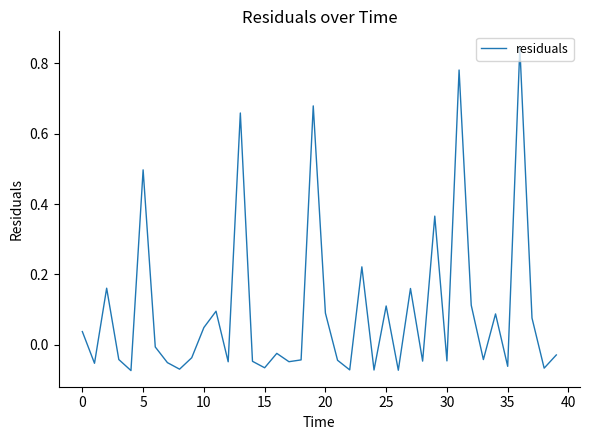

What is the difference between the maximum and minimum values?

0.9